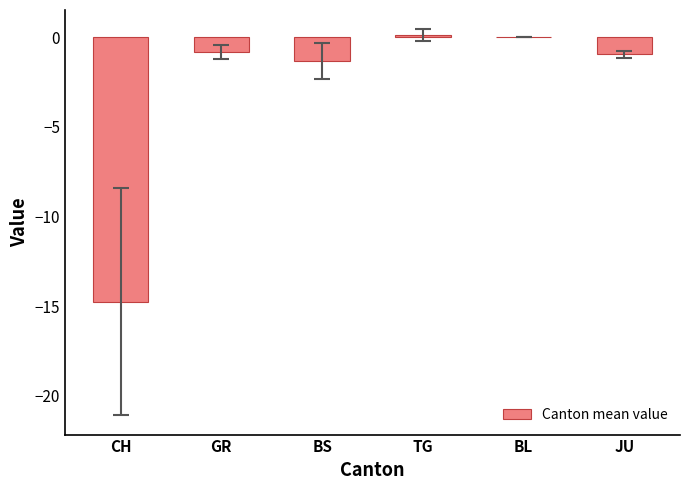

Read the value at BS.

-1.3